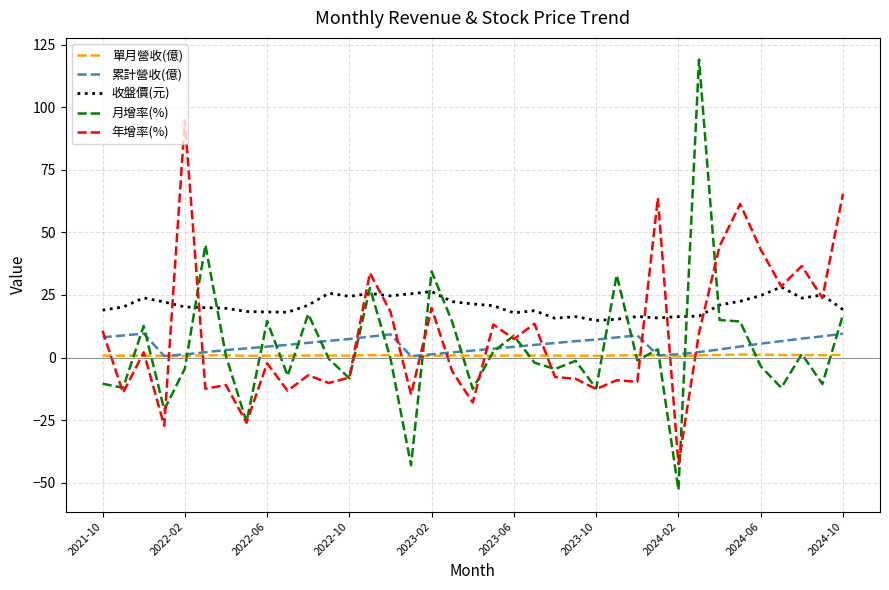

Which series has the largest total across all categories?

收盤價(元)